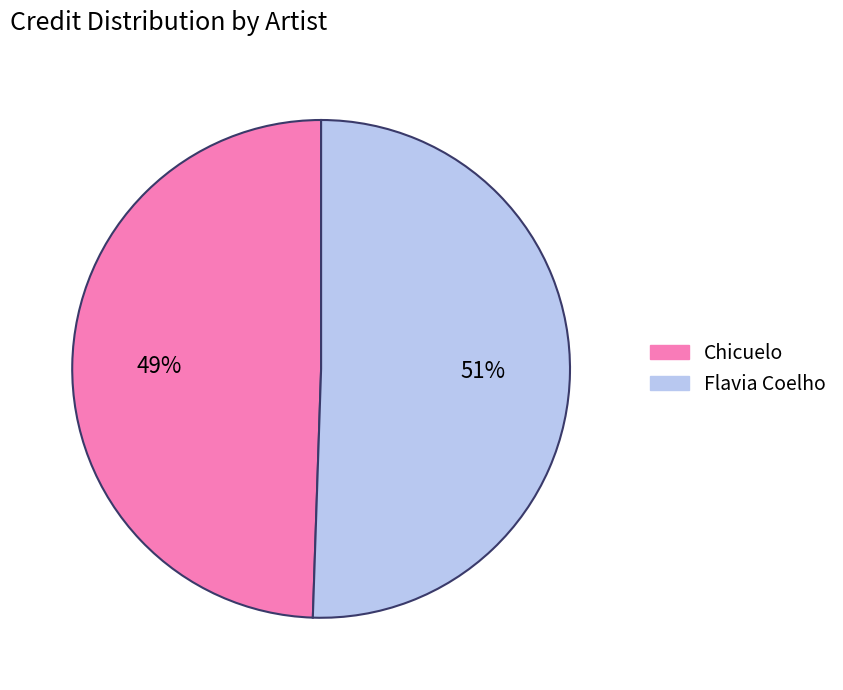

Between Chicuelo and Flavia Coelho, which is larger?

Flavia Coelho